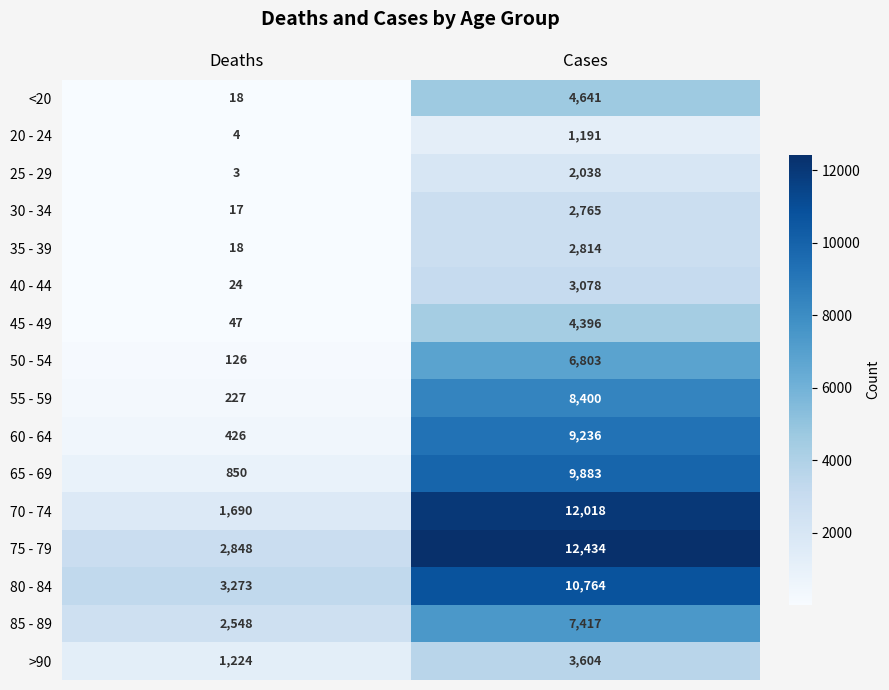

Which series has the largest total across all categories?

75 - 79